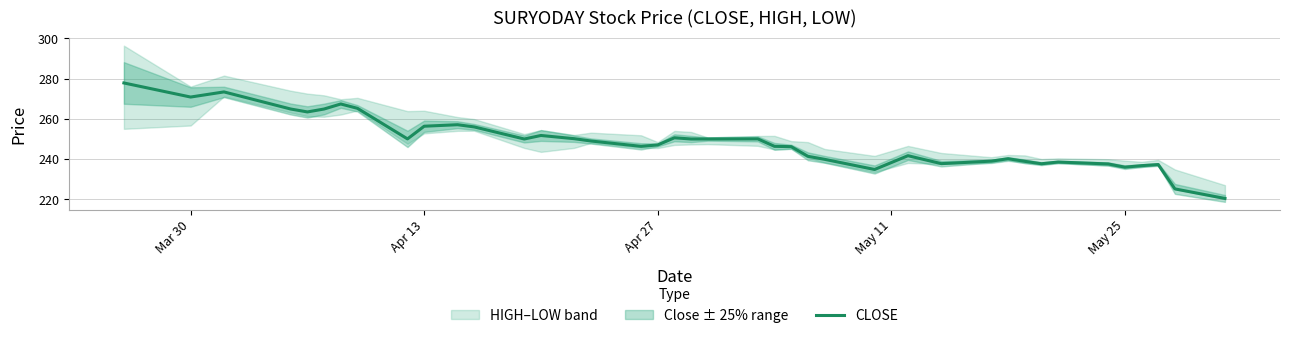

At which label does the data first exceed 248?

Mar 30